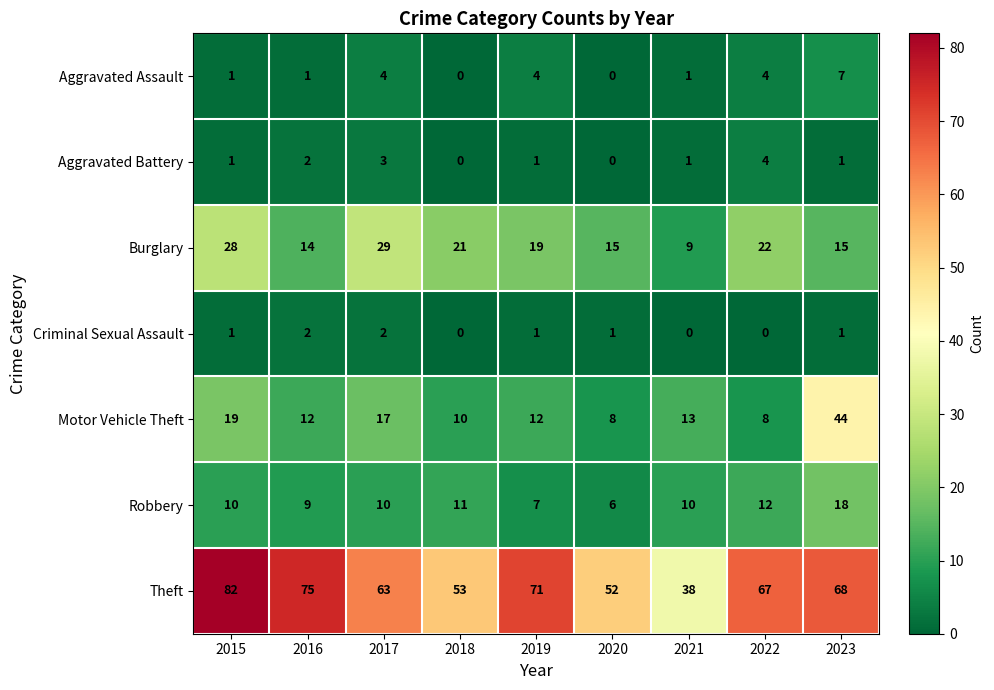

At which label does Burglary first exceed 19?

2015